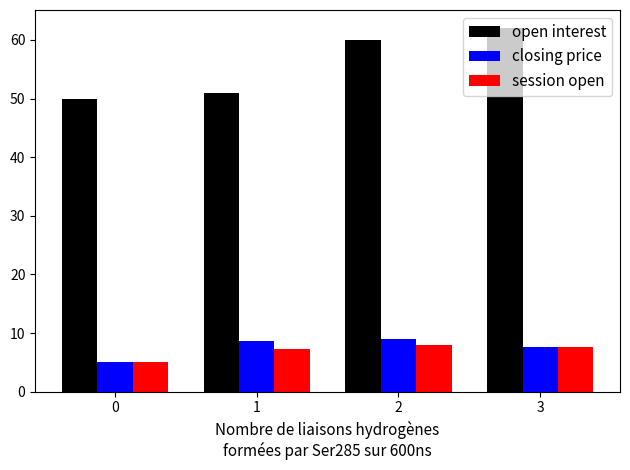

Count the number of categories in the chart.

4